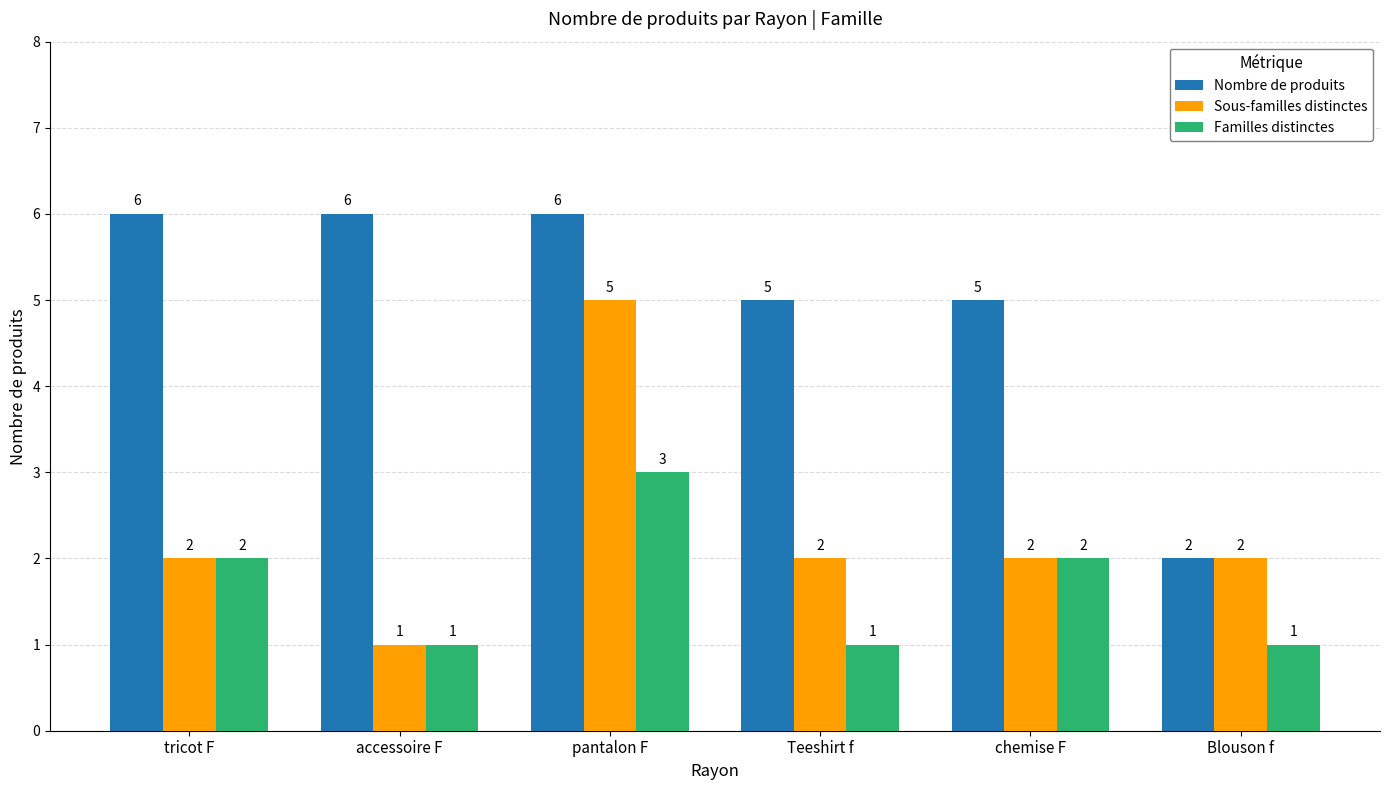

Rank the series by their maximum value, from highest to lowest.

Nombre de produits, Sous-familles distinctes, Familles distinctes